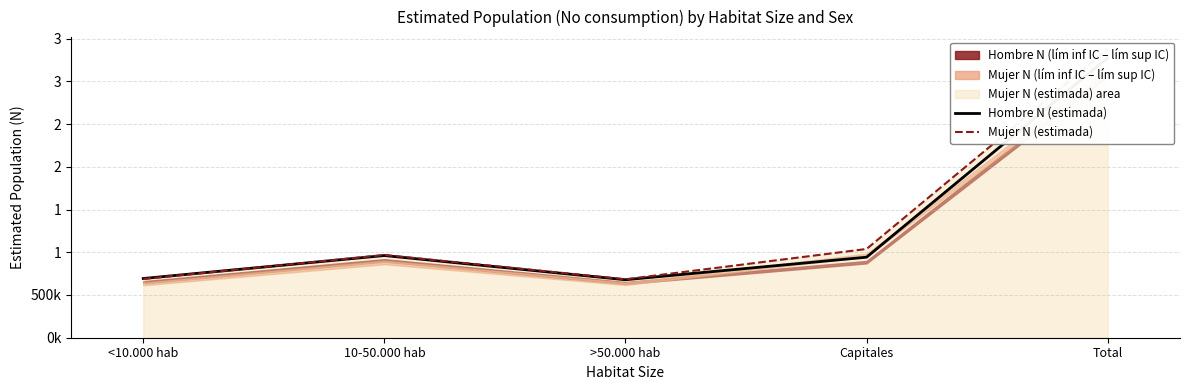

At which category is the sum across all series the highest?

Total